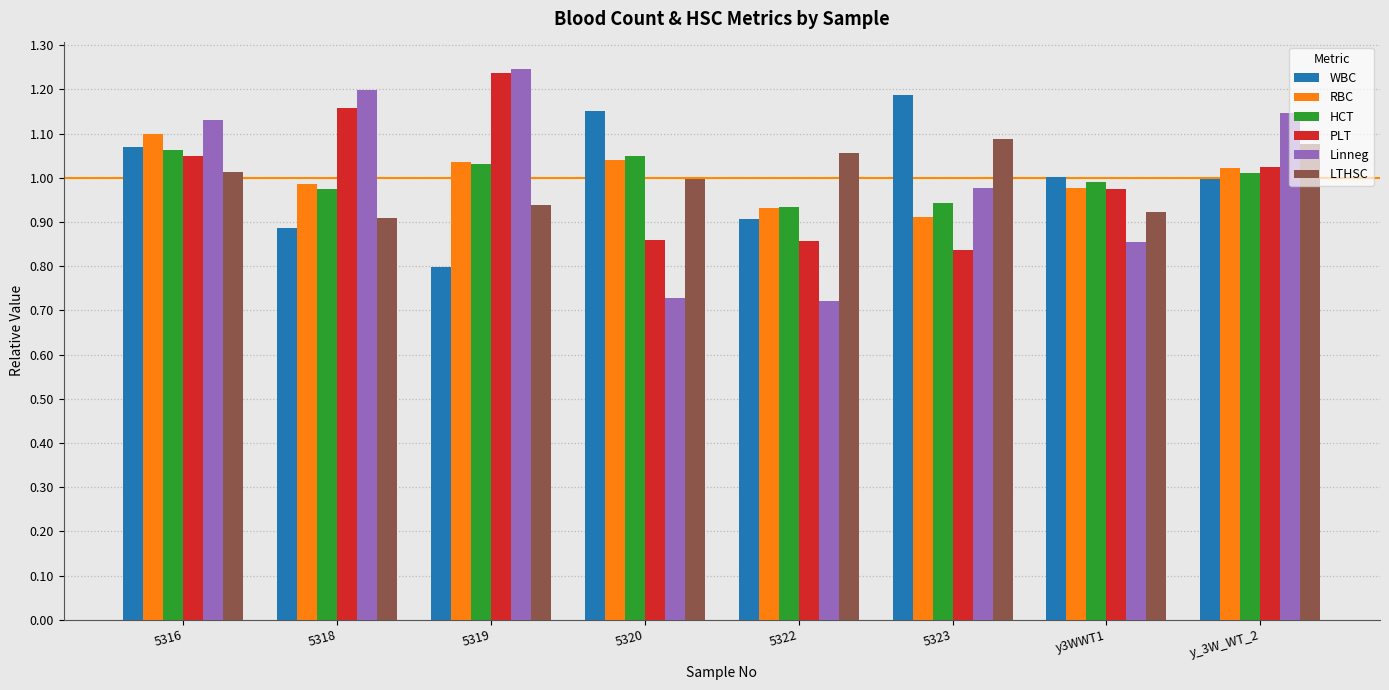

What are all the series names shown in the legend?

WBC, RBC, HCT, PLT, Linneg, LTHSC